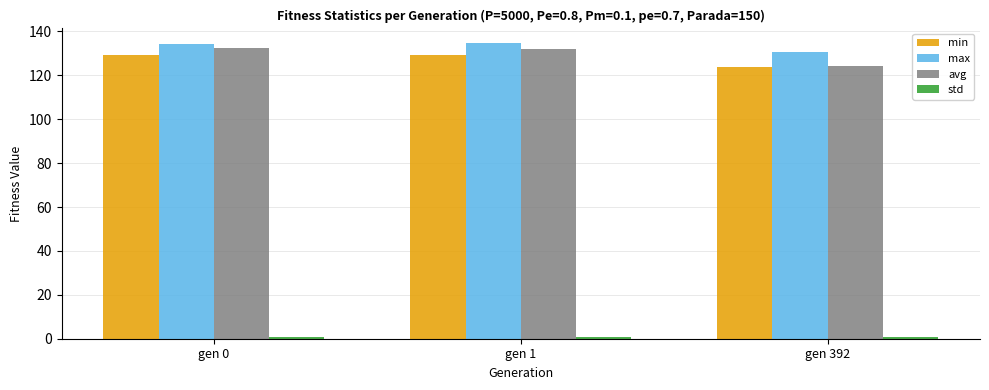

What is the sum of all avg values?

388.5